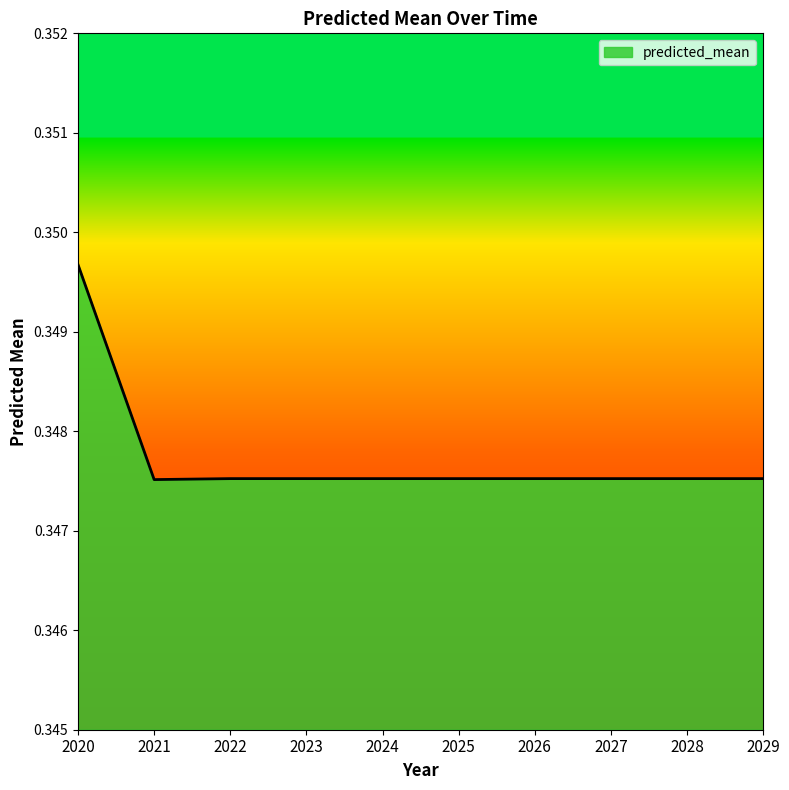

Count the number of data series in this chart.

1